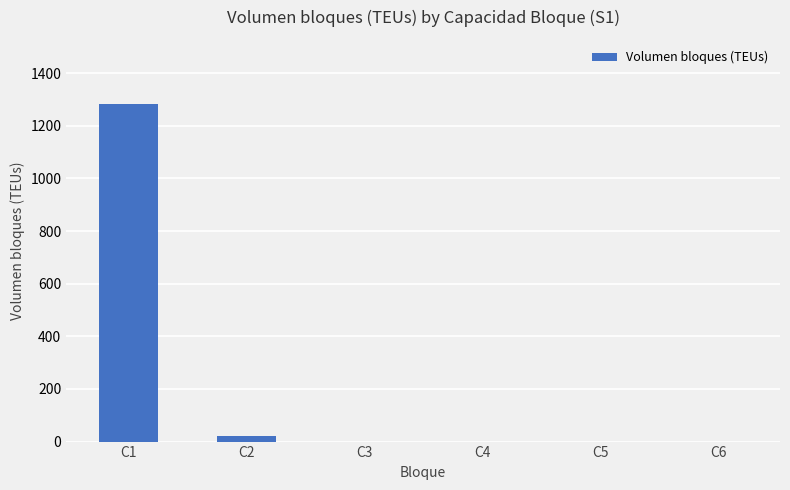

What is the sum of all values?

1306